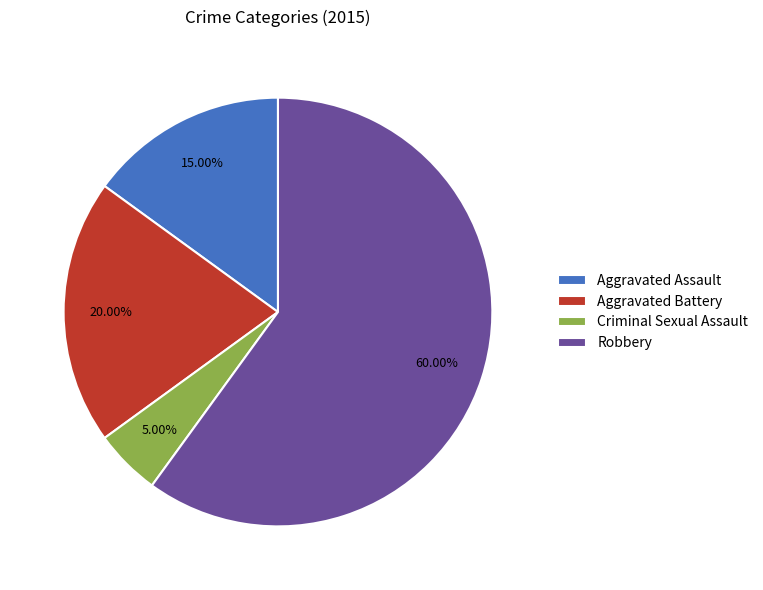

To the nearest percent, what portion does Aggravated Assault represent?

15%